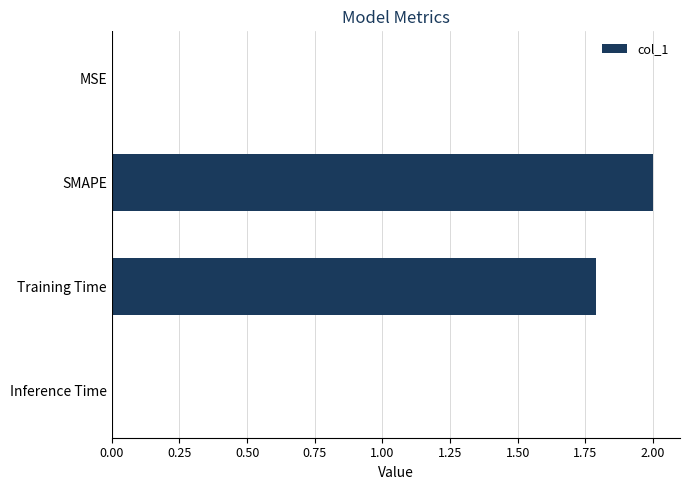

Is it true that the value at Training Time is 2.4?

False